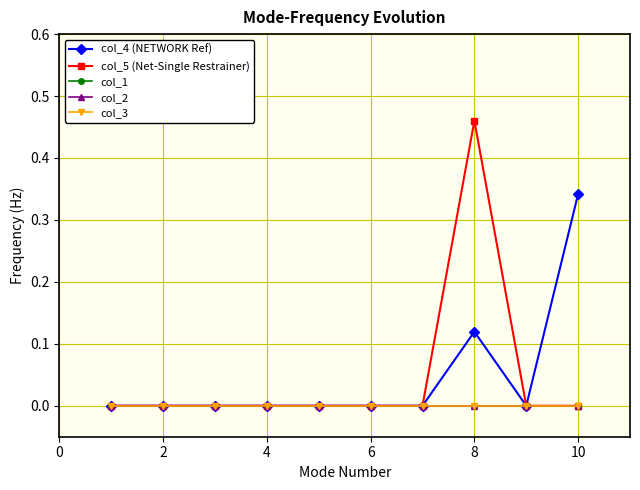

True or false: col_3 and col_2 cross at least once.

False